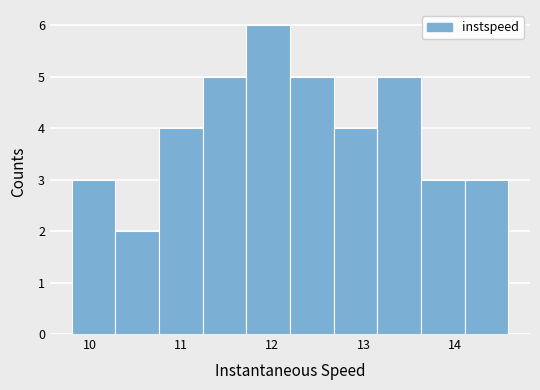

What is the height of the bar covering 13.6 to 14.1 on the x-axis? Neither the bar edges nor the heights are printed on the chart, so give them approximately, as read against the axes.

3